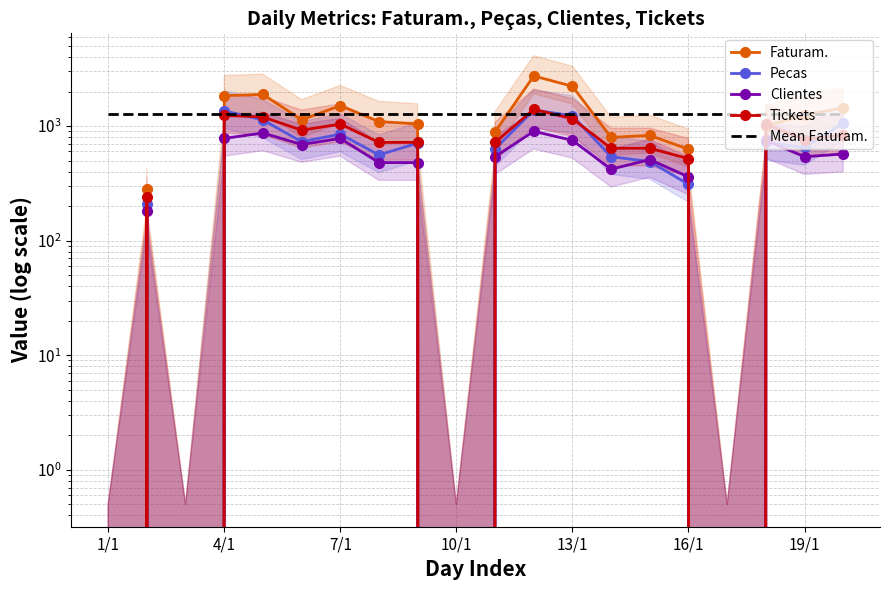

True or false: Clientes has more than 1 points higher than both neighbors.

True